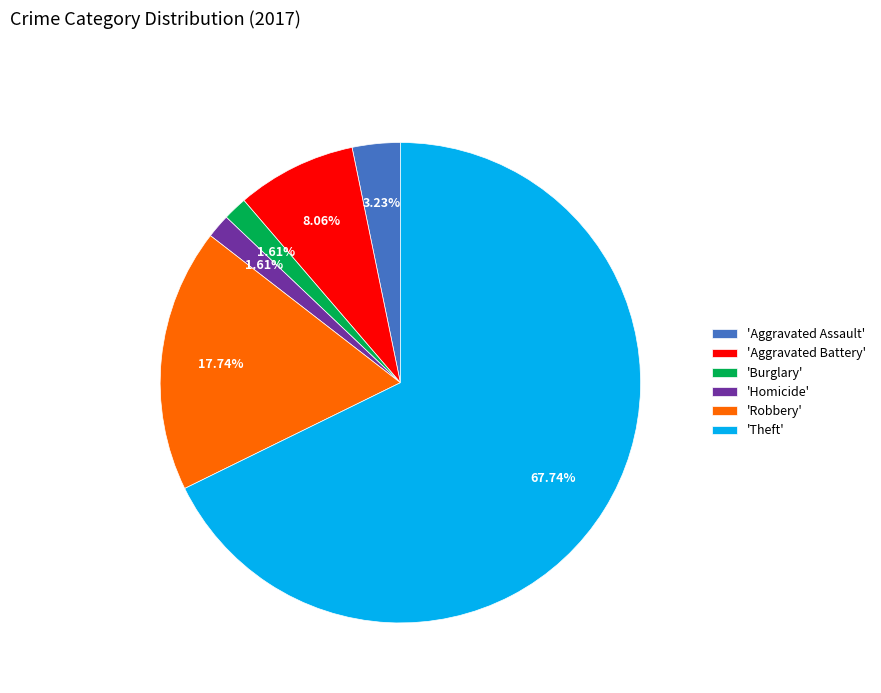

Between 'Aggravated Battery' and 'Burglary', which is larger?

'Aggravated Battery'